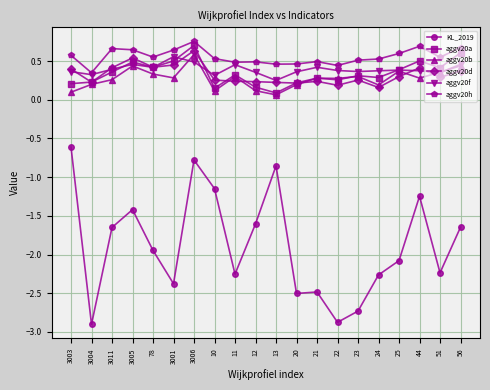

True or false: KL_2019 has more than 0 points higher than both neighbors.

True